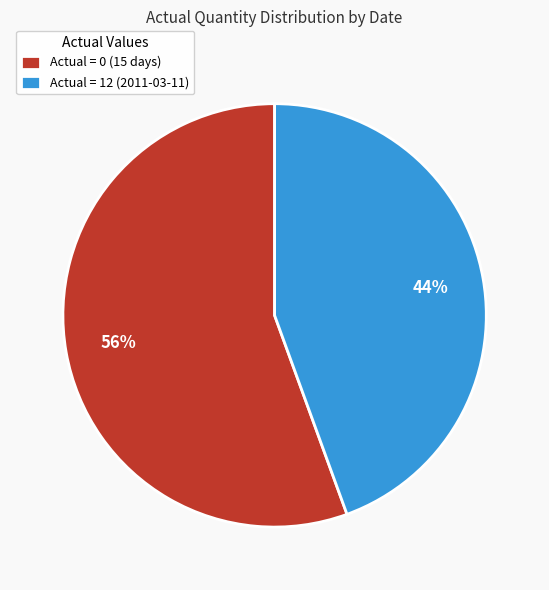

True or false: Actual = 12 (2011-03-11) accounts for 37% of the total.

False